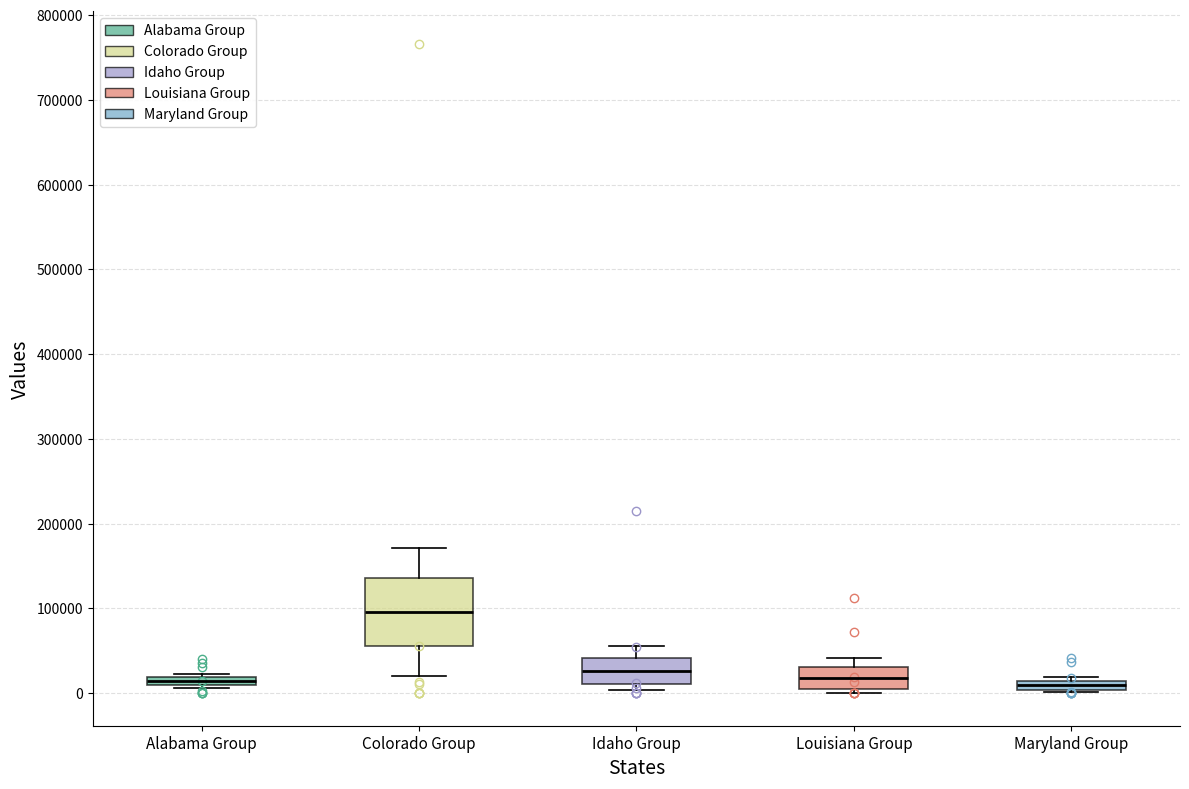

Where is the lower edge of the box for Alabama Group on the y-axis? The values are not printed on the chart, so give them approximately, as read against the axis.

10000